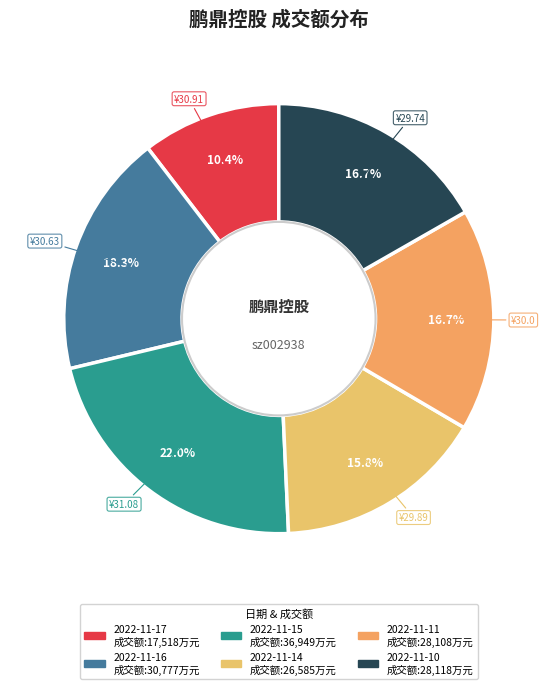

True or false: 2022-11-17 accounts for 23% of the total.

False